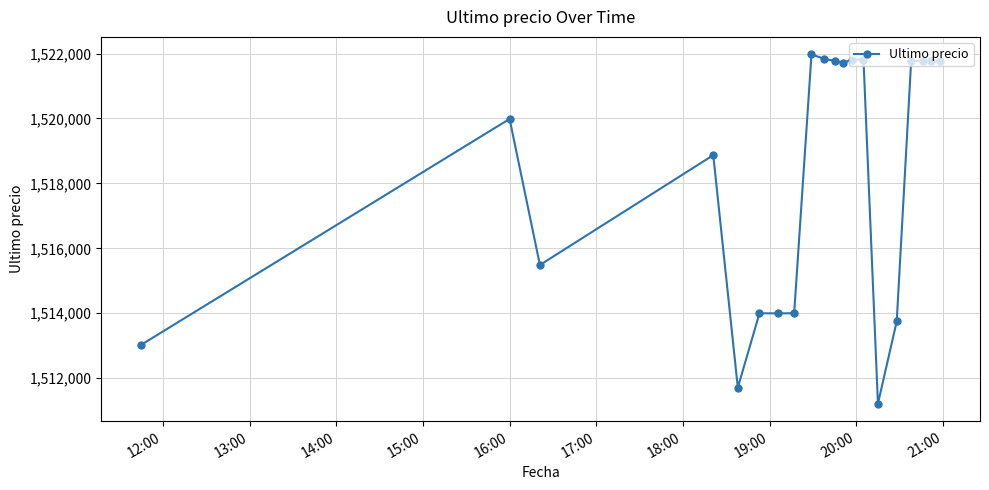

What is the difference between the second highest and second lowest values?

10122.0